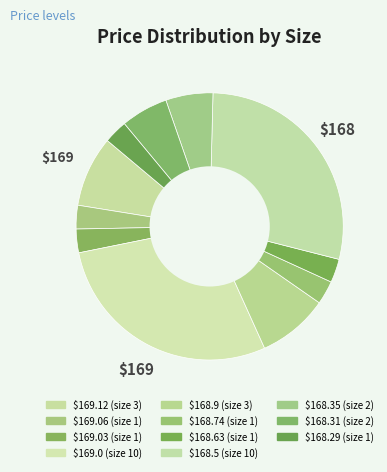

To the nearest percent, what is the difference between the largest and smallest slice percentages?

26%